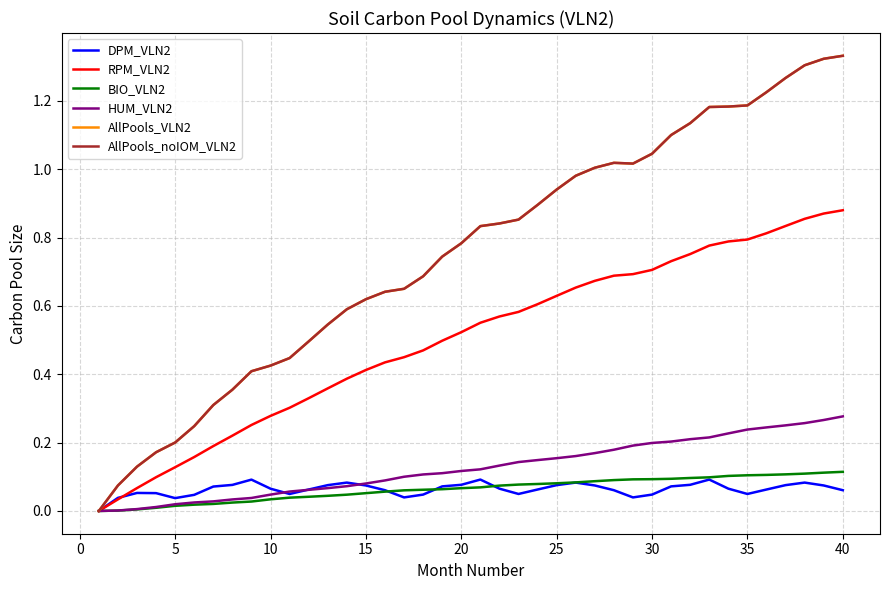

True or false: AllPools_VLN2 has more than 2 interior local peaks.

False